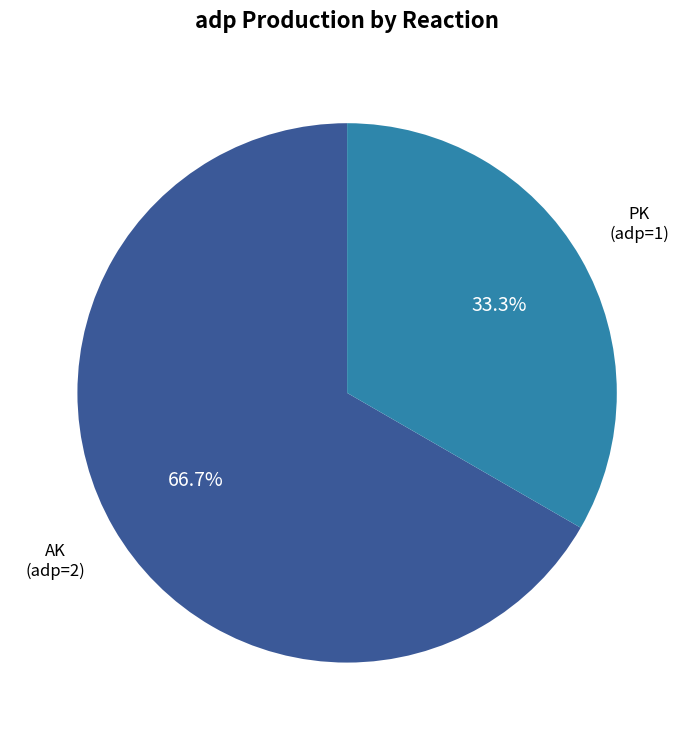

How many segments does this pie chart have?

2